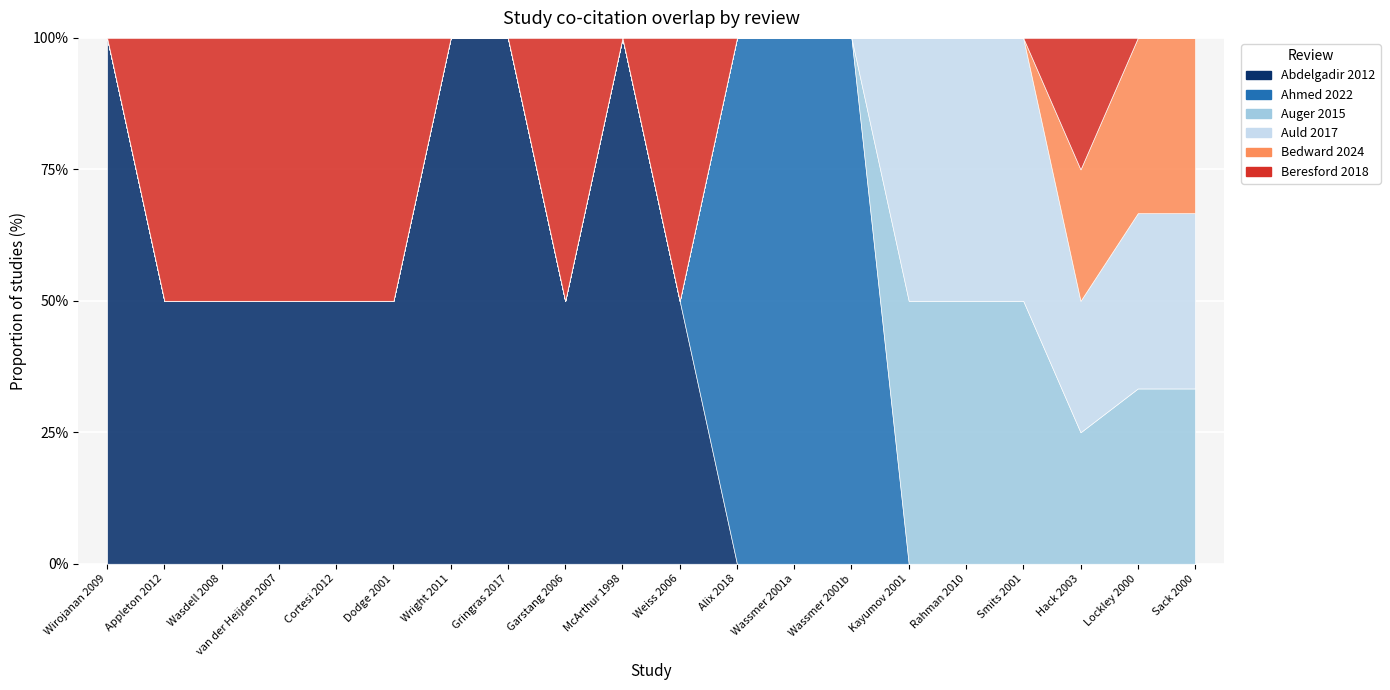

Reading right to left, list all the values displayed in this chart.

Abdelgadir 2012: Sack 2000=0	Lockley 2000=0	Hack 2003=0	Smits 2001=0	Rahman 2010=0	Kayumov 2001=0	Wassmer 2001b=0	Wassmer 2001a=0	Alix 2018=0	Weiss 2006=1	McArthur 1998=1	Garstang 2006=1	Gringras 2017=1	Wright 2011=1	Dodge 2001=1	Cortesi 2012=1	van der Heijden 2007=1	Wasdell 2008=1	Appleton 2012=1	Wirojanan 2009=1
Ahmed 2022: Sack 2000=0	Lockley 2000=0	Hack 2003=0	Smits 2001=0	Rahman 2010=0	Kayumov 2001=0	Wassmer 2001b=1	Wassmer 2001a=1	Alix 2018=1	Weiss 2006=0	McArthur 1998=0	Garstang 2006=0	Gringras 2017=0	Wright 2011=0	Dodge 2001=0	Cortesi 2012=0	van der Heijden 2007=0	Wasdell 2008=0	Appleton 2012=0	Wirojanan 2009=0
Auger 2015: Sack 2000=1	Lockley 2000=1	Hack 2003=1	Smits 2001=1	Rahman 2010=1	Kayumov 2001=1	Wassmer 2001b=0	Wassmer 2001a=0	Alix 2018=0	Weiss 2006=0	McArthur 1998=0	Garstang 2006=0	Gringras 2017=0	Wright 2011=0	Dodge 2001=0	Cortesi 2012=0	van der Heijden 2007=0	Wasdell 2008=0	Appleton 2012=0	Wirojanan 2009=0
Auld 2017: Sack 2000=1	Lockley 2000=1	Hack 2003=1	Smits 2001=1	Rahman 2010=1	Kayumov 2001=1	Wassmer 2001b=0	Wassmer 2001a=0	Alix 2018=0	Weiss 2006=0	McArthur 1998=0	Garstang 2006=0	Gringras 2017=0	Wright 2011=0	Dodge 2001=0	Cortesi 2012=0	van der Heijden 2007=0	Wasdell 2008=0	Appleton 2012=0	Wirojanan 2009=0
Bedward 2024: Sack 2000=1	Lockley 2000=1	Hack 2003=1	Smits 2001=0	Rahman 2010=0	Kayumov 2001=0	Wassmer 2001b=0	Wassmer 2001a=0	Alix 2018=0	Weiss 2006=0	McArthur 1998=0	Garstang 2006=0	Gringras 2017=0	Wright 2011=0	Dodge 2001=0	Cortesi 2012=0	van der Heijden 2007=0	Wasdell 2008=0	Appleton 2012=0	Wirojanan 2009=0
Beresford 2018: Sack 2000=0	Lockley 2000=0	Hack 2003=1	Smits 2001=0	Rahman 2010=0	Kayumov 2001=0	Wassmer 2001b=0	Wassmer 2001a=0	Alix 2018=0	Weiss 2006=1	McArthur 1998=0	Garstang 2006=1	Gringras 2017=0	Wright 2011=0	Dodge 2001=1	Cortesi 2012=1	van der Heijden 2007=1	Wasdell 2008=1	Appleton 2012=1	Wirojanan 2009=0